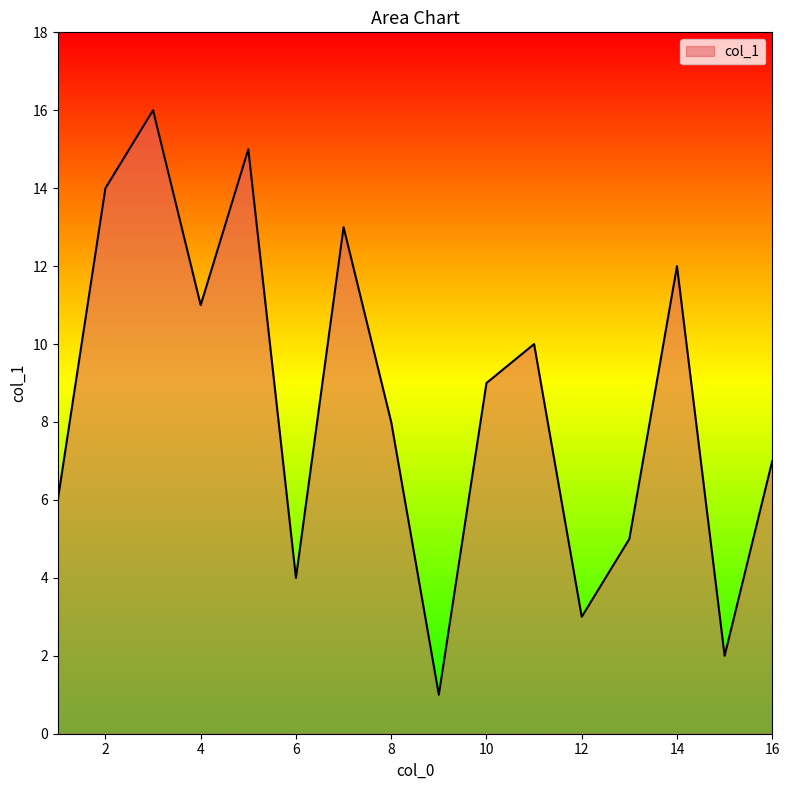

What is the maximum value shown in the chart?

16